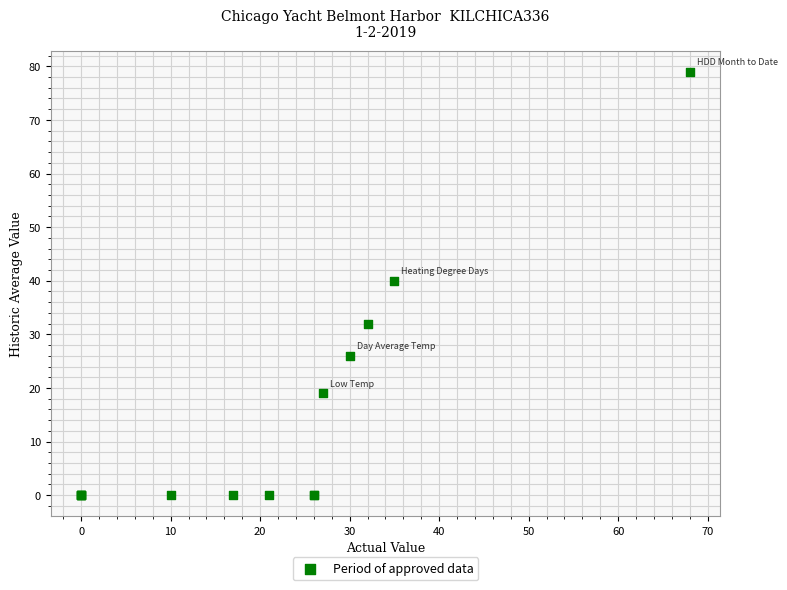

What Y value in the scatter plot is closest to 39?

40